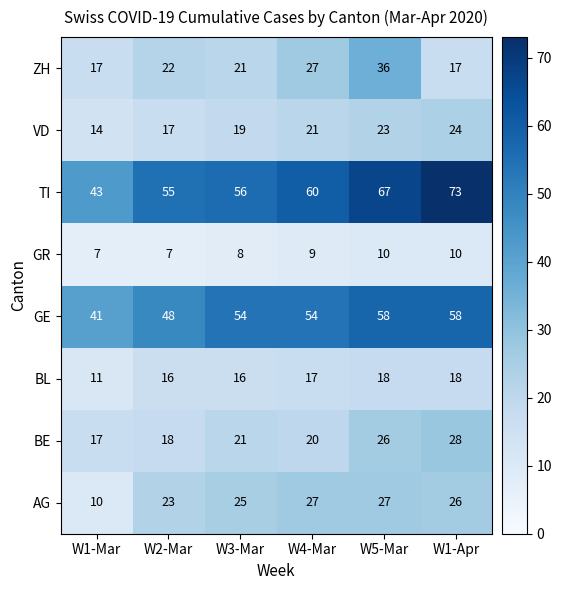

At which category is the sum across all series the highest?

W5-Mar